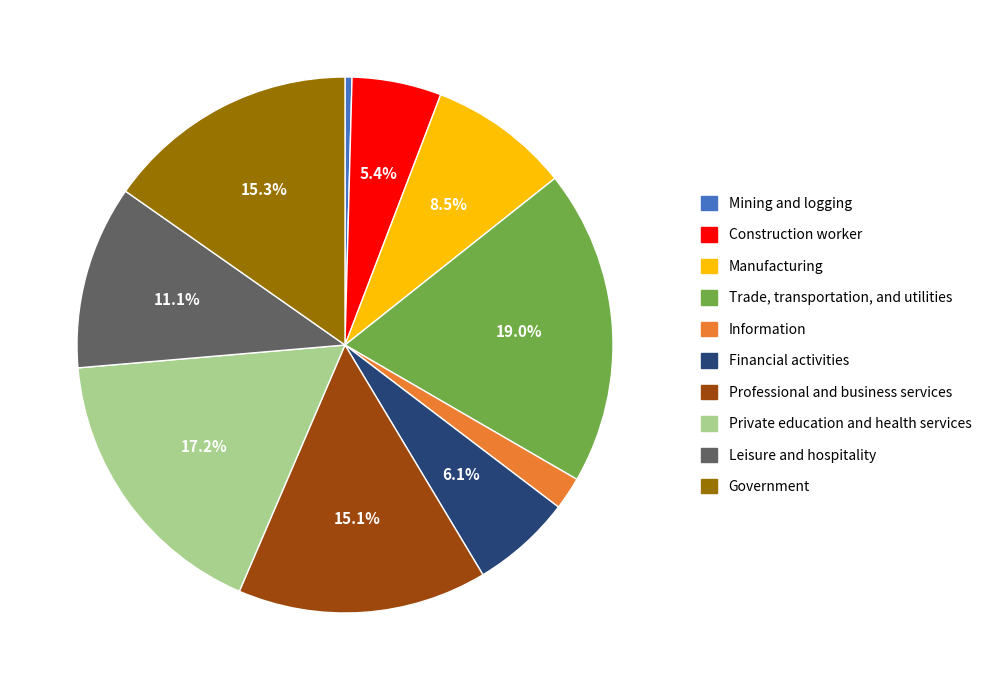

How many segments does this pie chart have?

10